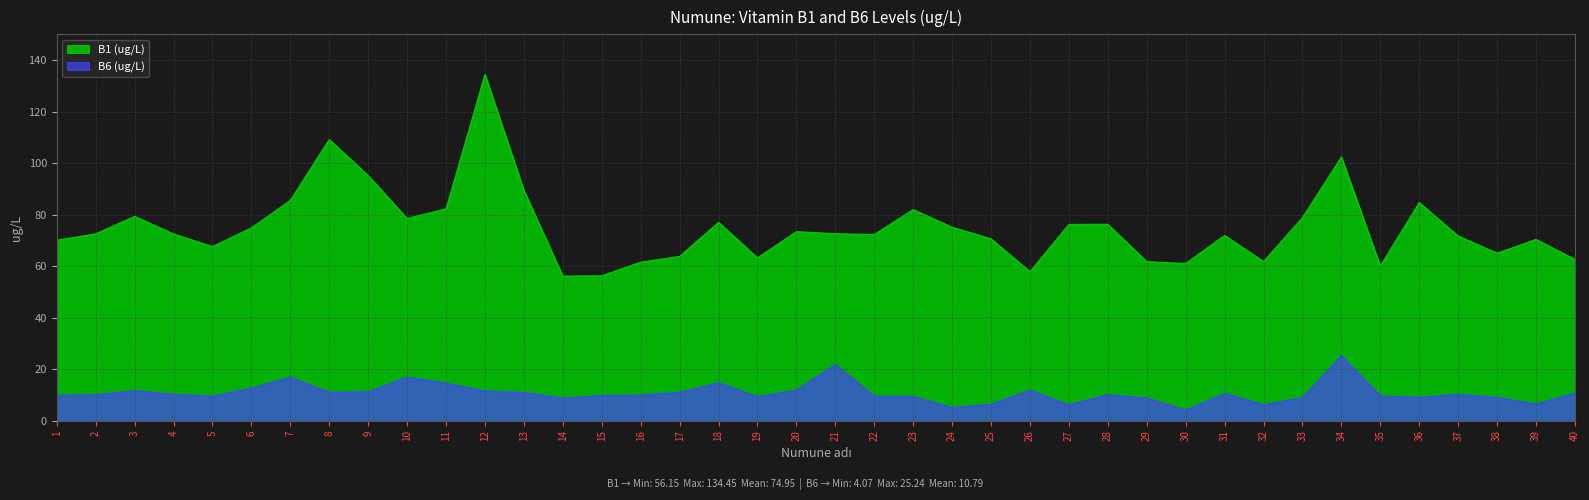

In B1 (ug/L), how many points are lower than both neighbors (excluding endpoints)?

10